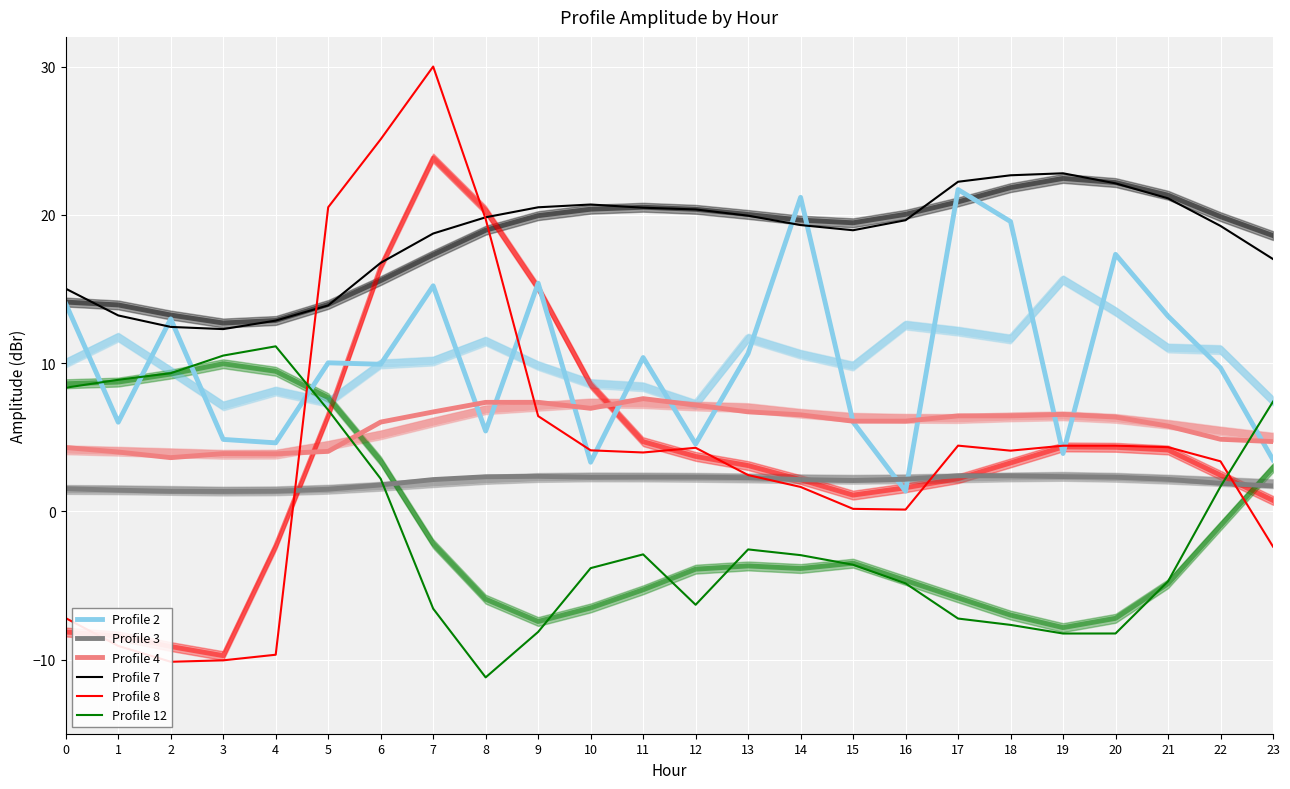

Reading left to right, list all the values displayed in this chart.

Profile 2: 0=14.0	1=6.0	2=13.0	3=4.9	4=4.6	5=10.0	6=9.9	7=15.2	8=5.4	9=15.4	10=3.3	11=10.4	12=4.5	13=10.6	14=21.2	15=6.0	16=1.4	17=21.7	18=19.5	19=3.9	20=17.3	21=13.2	22=9.7	23=3.5
Profile 3: 0=1.5	1=1.4	2=1.4	3=1.3	4=1.4	5=1.5	6=1.8	7=2.1	8=2.3	9=2.4	10=2.3	11=2.3	12=2.3	13=2.3	14=2.1	15=2.1	16=2.2	17=2.4	18=2.4	19=2.3	20=2.3	21=2.2	22=1.9	23=1.7
Profile 4: 0=4.3	1=4.0	2=3.6	3=3.9	4=3.9	5=4.0	6=6.0	7=6.7	8=7.3	9=7.4	10=6.9	11=7.6	12=7.2	13=6.7	14=6.5	15=6.1	16=6.1	17=6.4	18=6.4	19=6.5	20=6.4	21=5.7	22=4.9	23=4.7
Profile 7: 0=15.0	1=13.2	2=12.4	3=12.3	4=12.9	5=13.9	6=16.8	7=18.7	8=19.8	9=20.5	10=20.7	11=20.5	12=20.4	13=19.9	14=19.3	15=19.0	16=19.6	17=22.2	18=22.7	19=22.8	20=22.1	21=21.1	22=19.2	23=17.0
Profile 8: 0=-7.2	1=-9.1	2=-10.1	3=-10.1	4=-9.7	5=20.5	6=25.1	7=30.0	8=19.7	9=6.4	10=4.1	11=4.0	12=4.3	13=2.4	14=1.6	15=0.2	16=0.1	17=4.4	18=4.1	19=4.4	20=4.4	21=4.3	22=3.4	23=-2.4
Profile 12: 0=8.3	1=8.9	2=9.3	3=10.5	4=11.1	5=6.8	6=2.2	7=-6.6	8=-11.2	9=-8.1	10=-3.8	11=-2.9	12=-6.3	13=-2.6	14=-3.0	15=-3.6	16=-4.9	17=-7.2	18=-7.7	19=-8.2	20=-8.2	21=-4.7	22=1.7	23=7.4